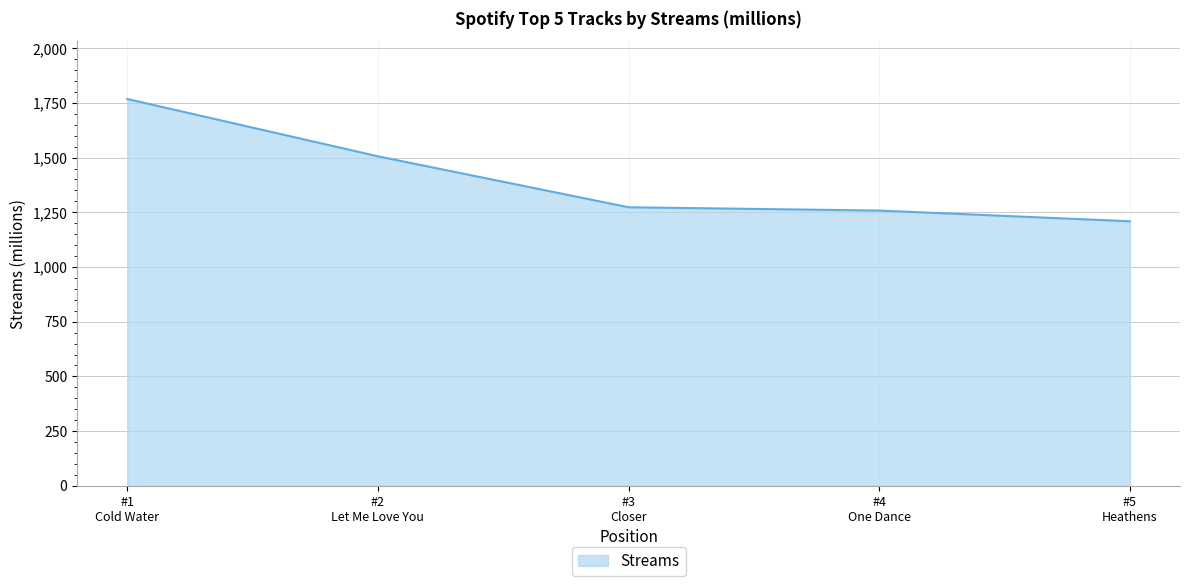

Reading left to right, what are all the values shown in this chart?

1768	1506	1273	1258	1209